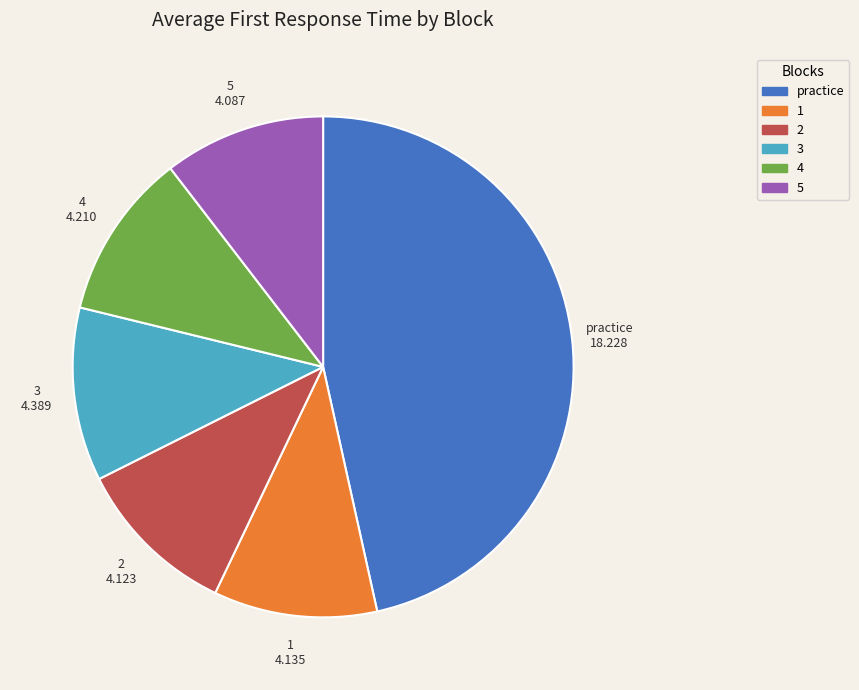

Is there any slice that represents more than half of the pie?

No